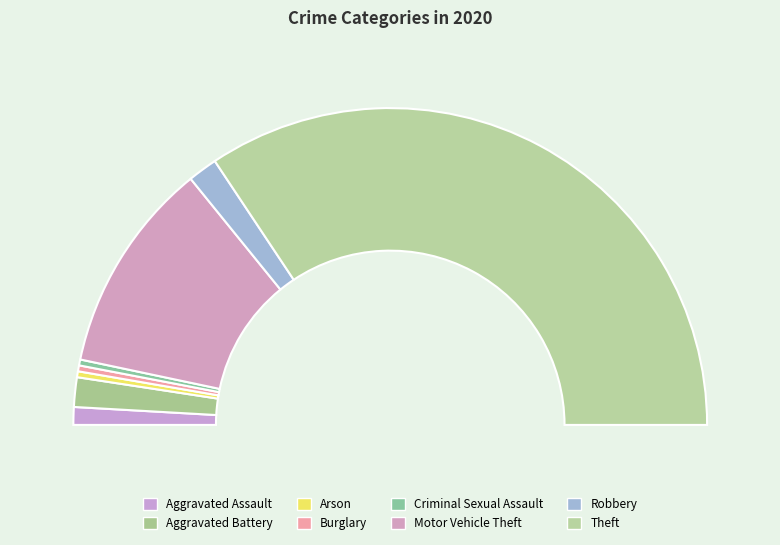

To the nearest percent, what is the combined percentage of Motor Vehicle Theft and Robbery?

25%